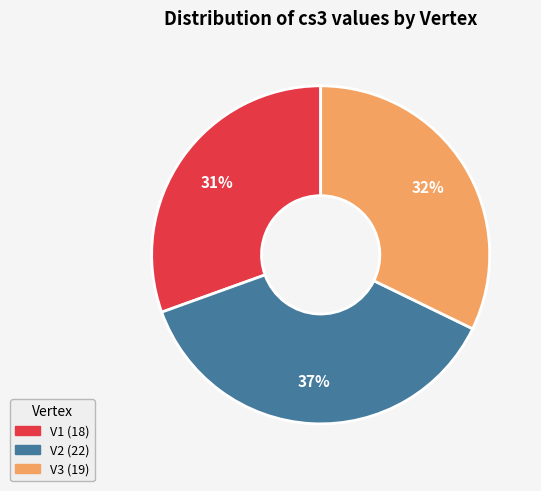

Is the sum of V3 and V1 greater than half?

Yes